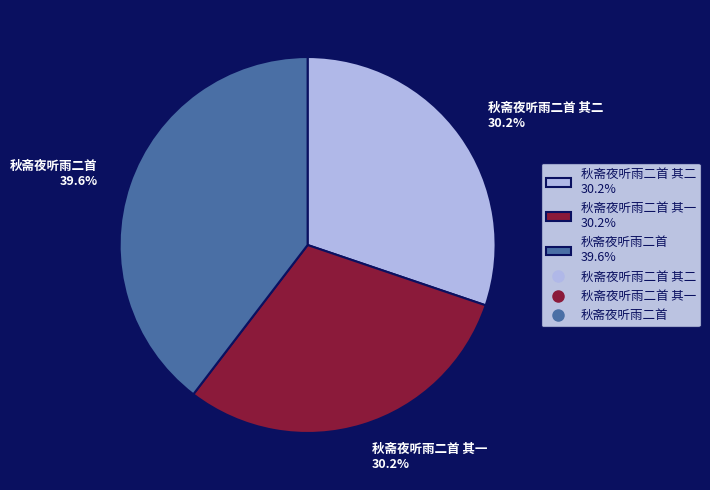

Count the number of slices in the pie.

3